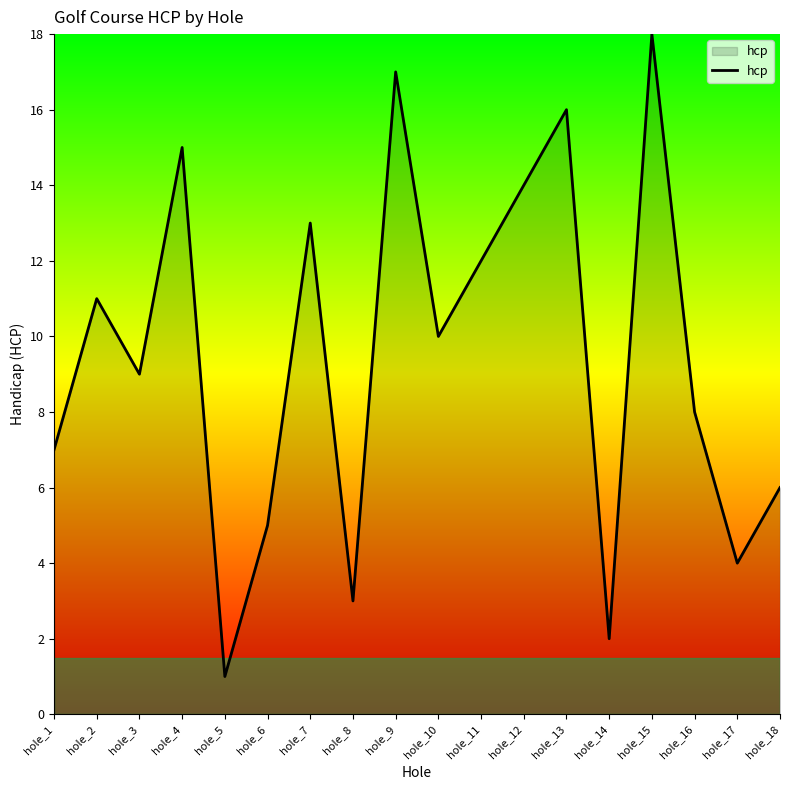

Does the chart have visible grid lines?

No